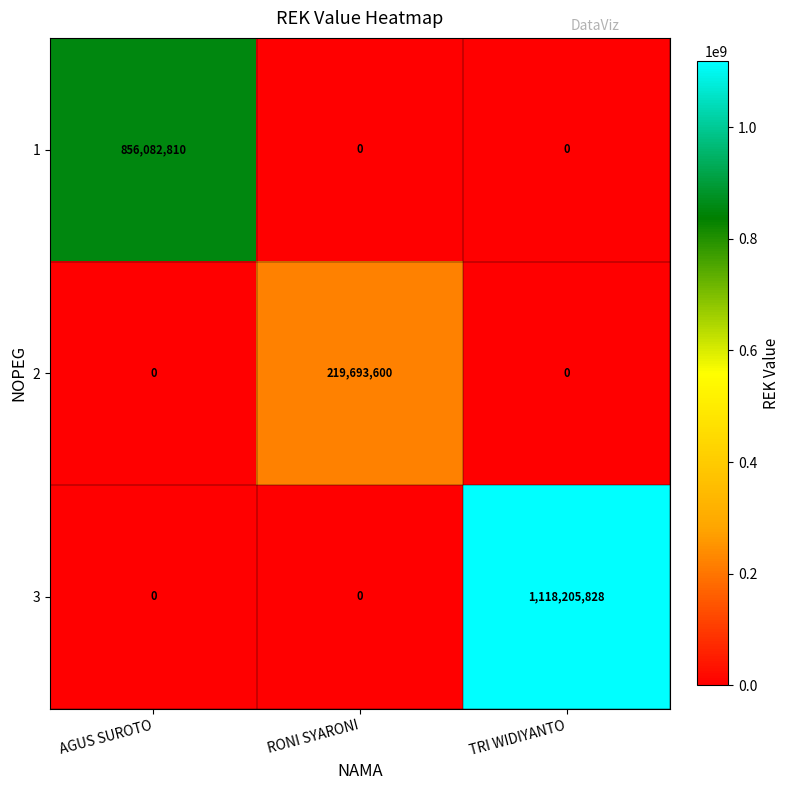

At how many categories does at least one series exceed 388195300?

2